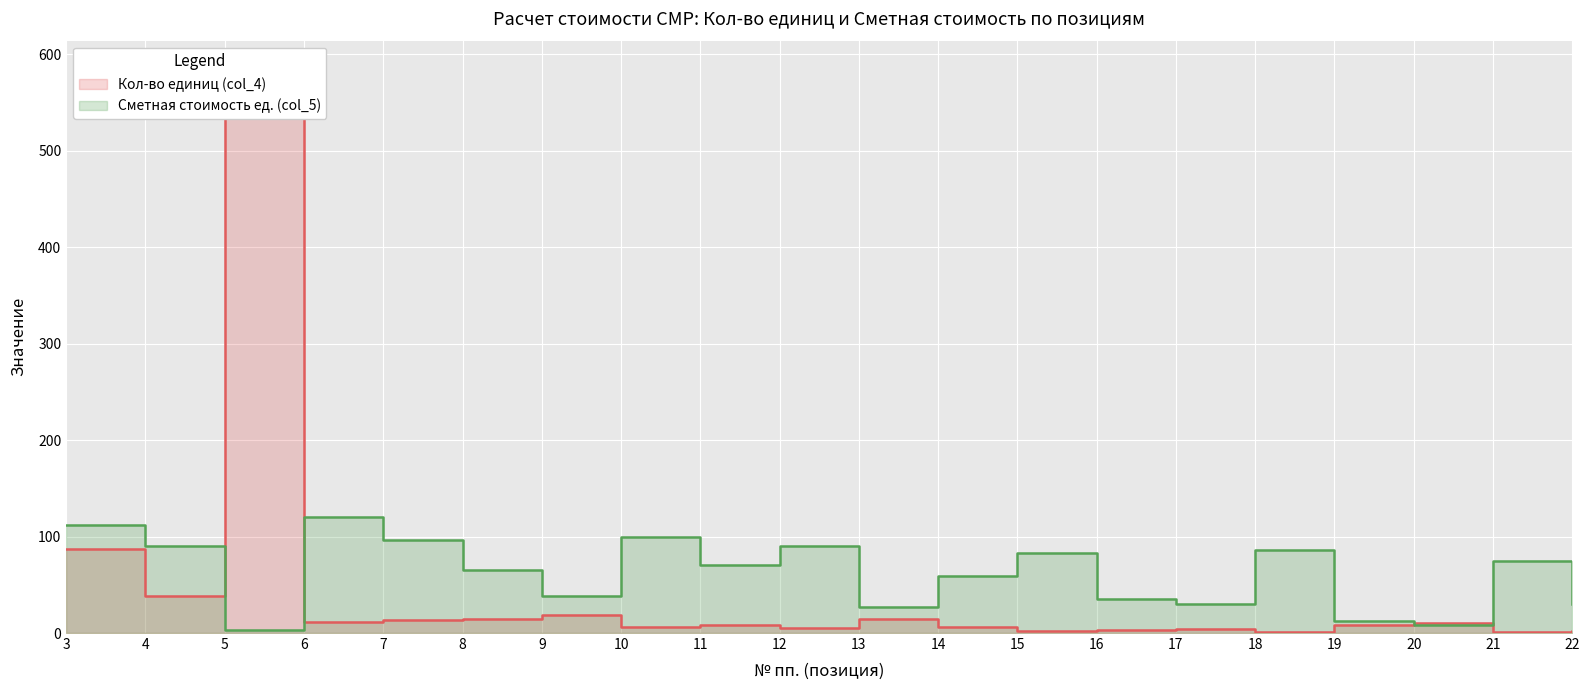

At 16, list the series in order from largest to smallest.

Сметная стоимость ед. (col_5), Кол-во единиц (col_4)